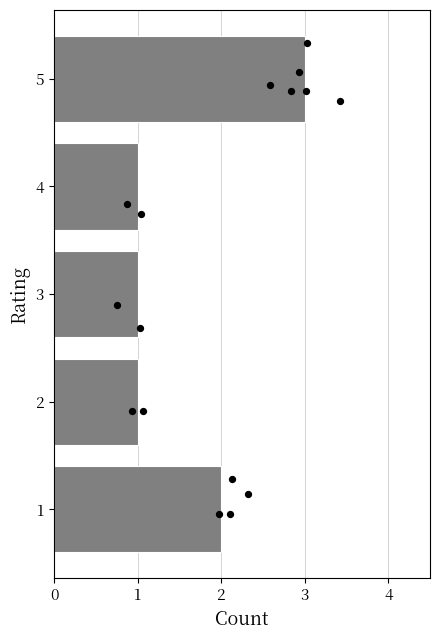

Which has a higher value, 3 or 2?

3